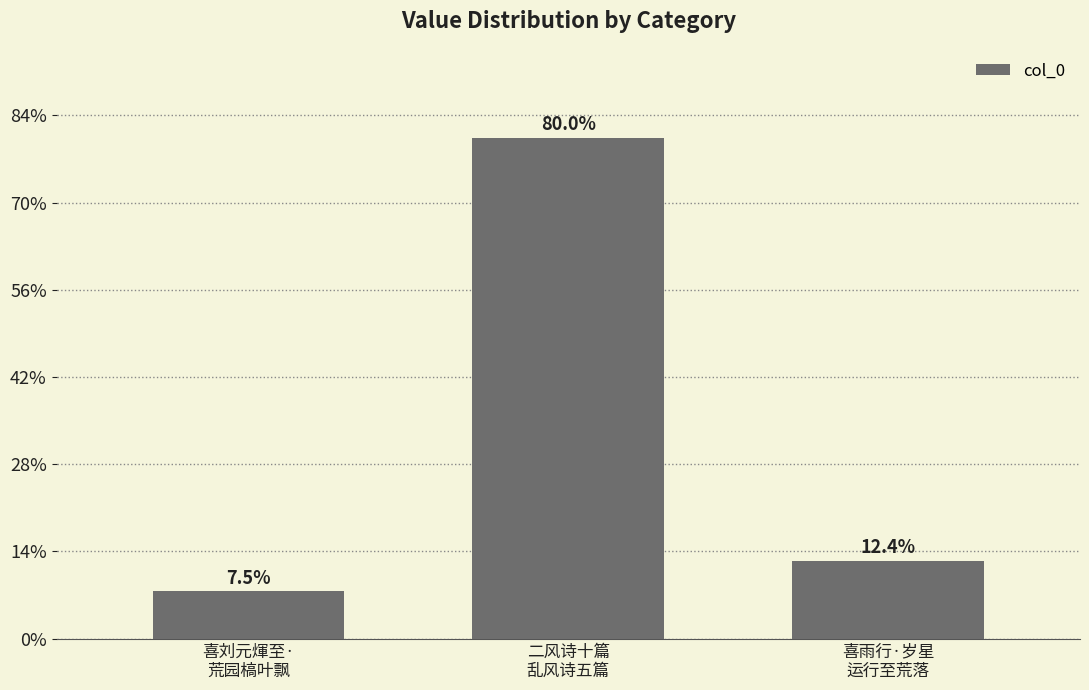

Does the chart contain any negative values?

No